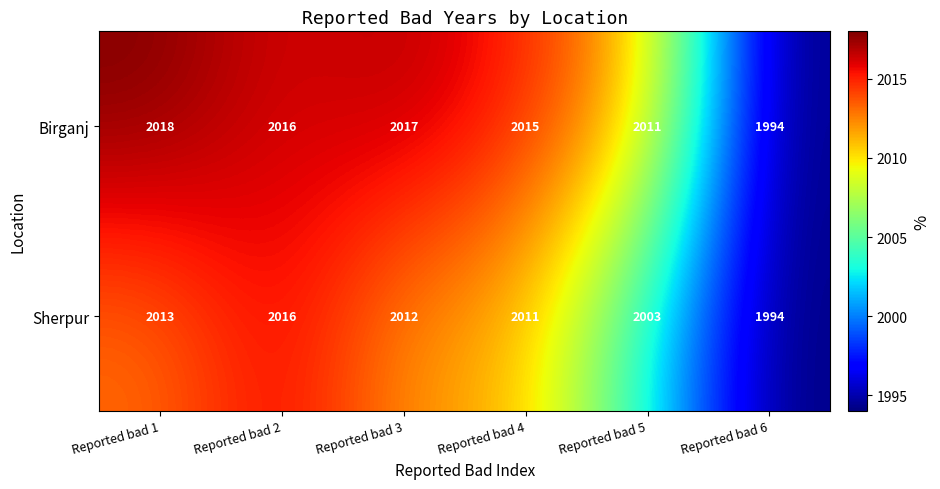

What is the sum of the Sherpur values at Reported bad 2 and Reported bad 3?

4028